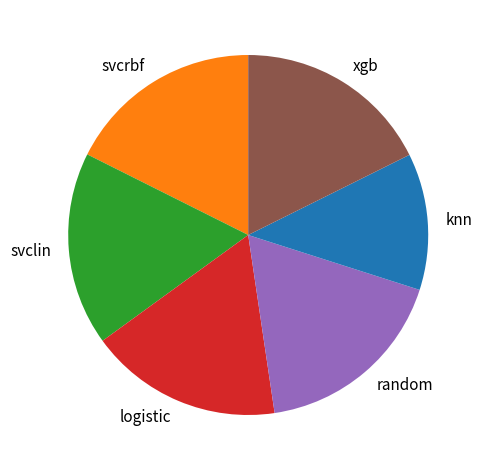

Which slice is the smallest?

knn